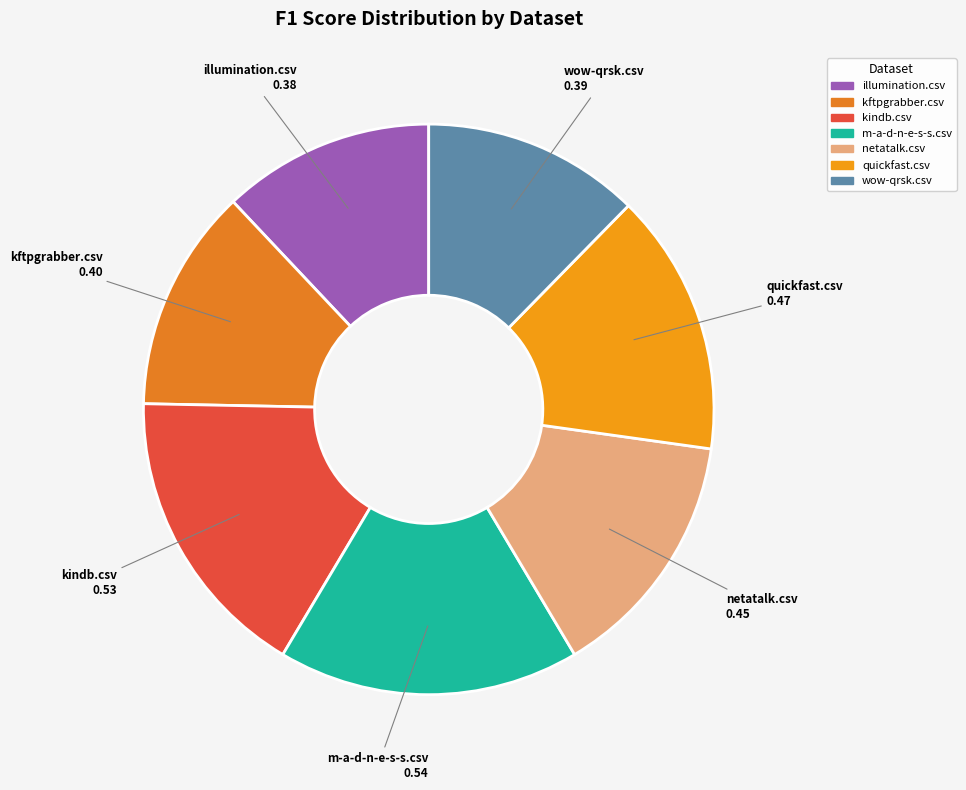

True or false: quickfast.csv accounts for 25% of the total.

False